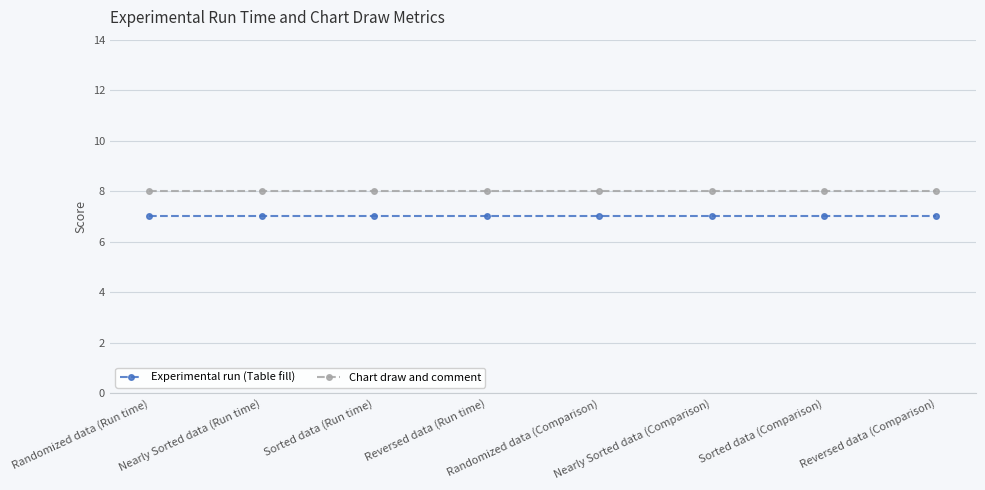

At Reversed data (Comparison), list the series in order from largest to smallest.

Chart draw and comment, Experimental run (Table fill)